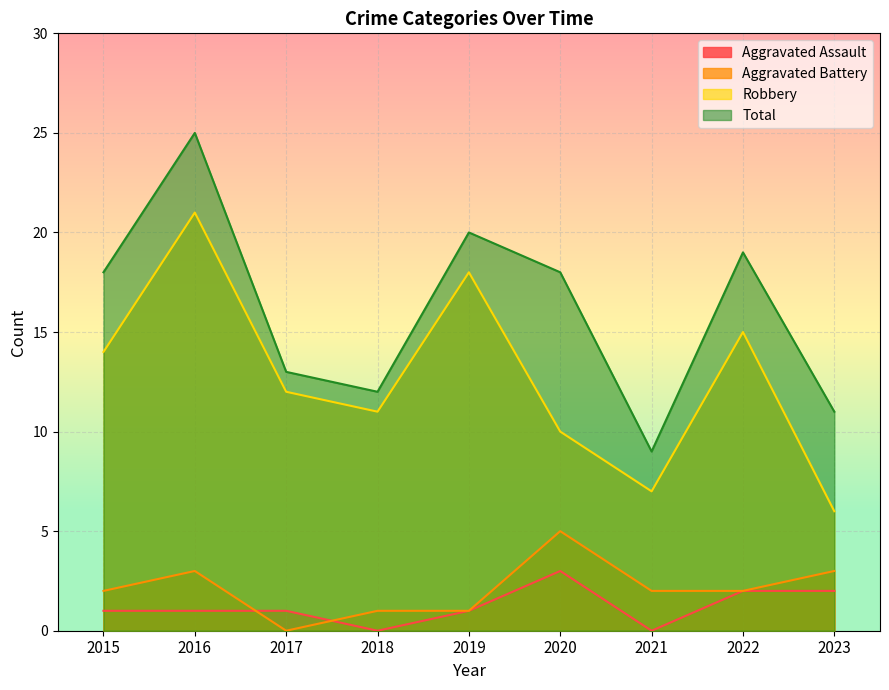

Where is Total nearest to the value 17?

2015